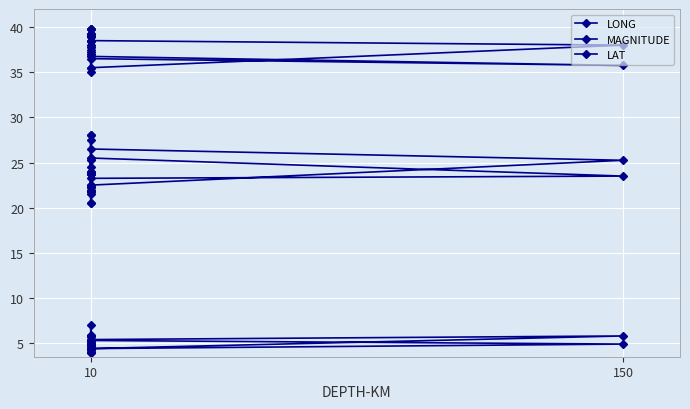

True or false: MAGNITUDE and LAT intersect in this chart.

False